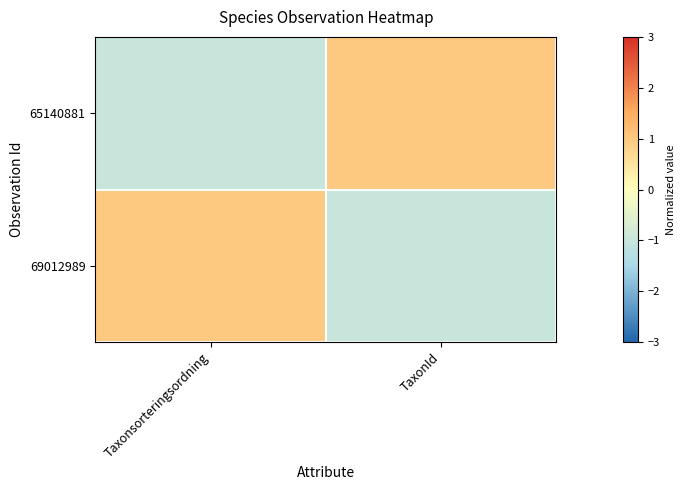

How many data points does each series have?

2